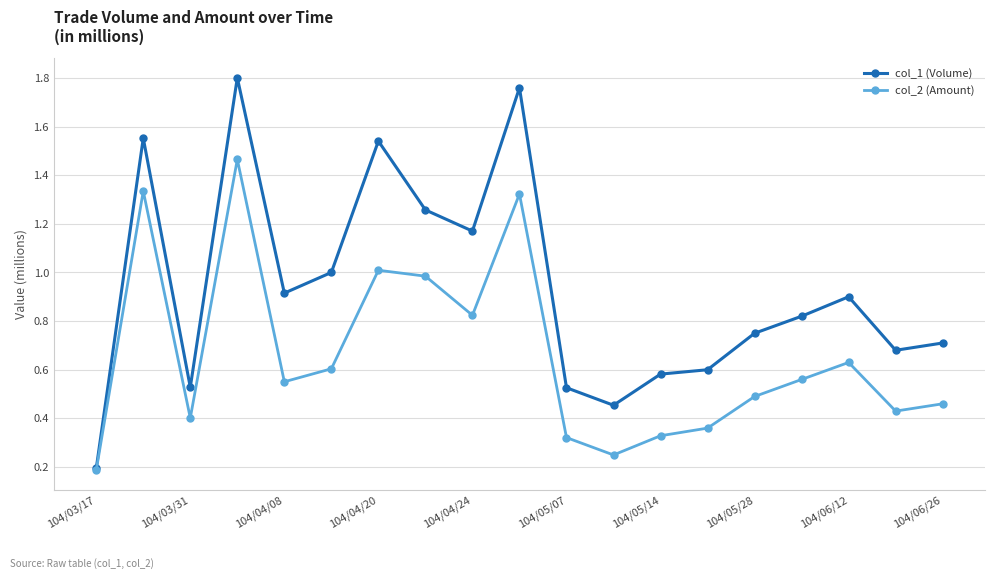

True or false: col_2 (Amount) has more than 1 interior local peaks.

True